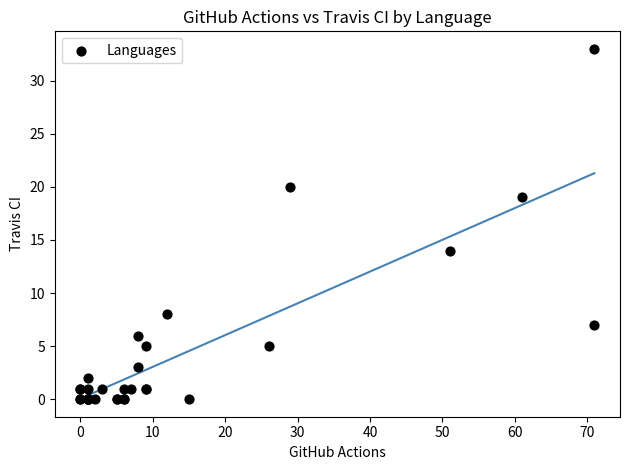

What Y value in the scatter plot is closest to 16?

14